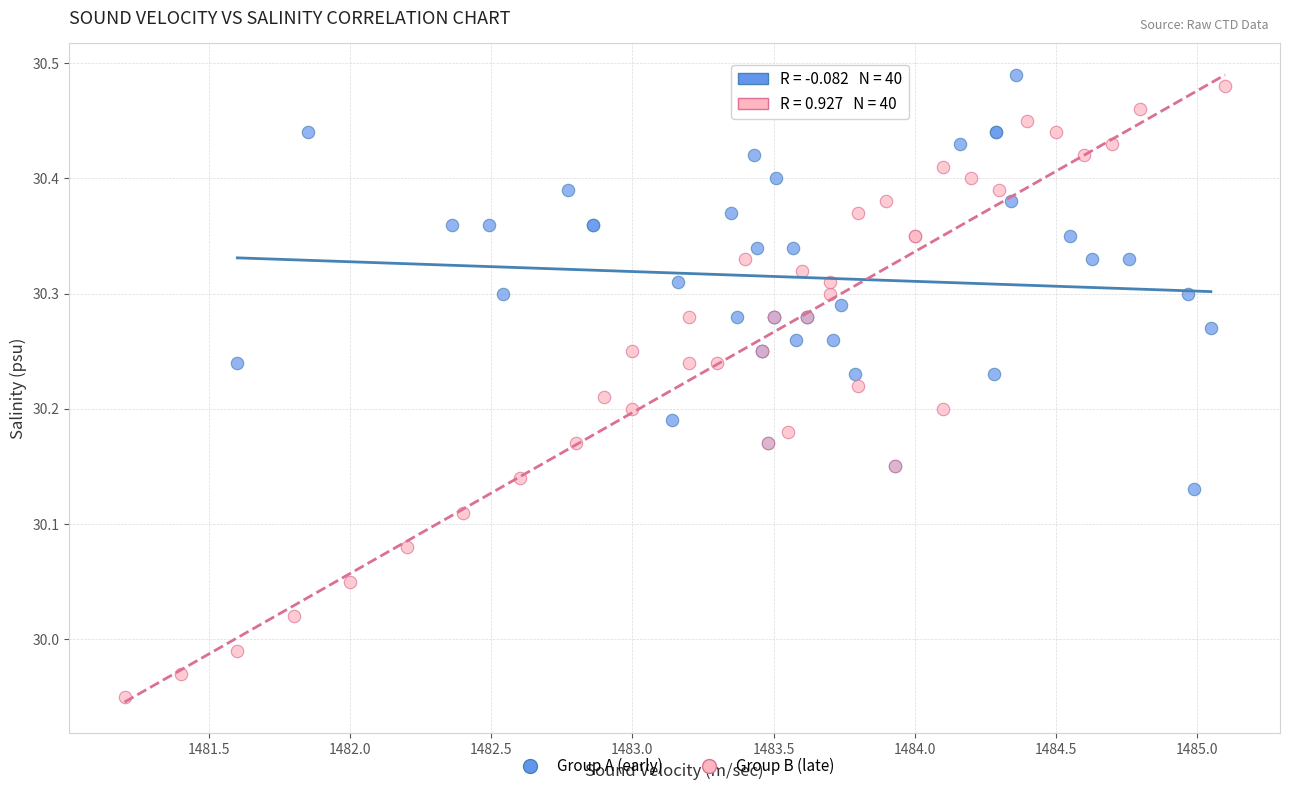

Which series has the largest Y range (max minus min)?

Group B (late)